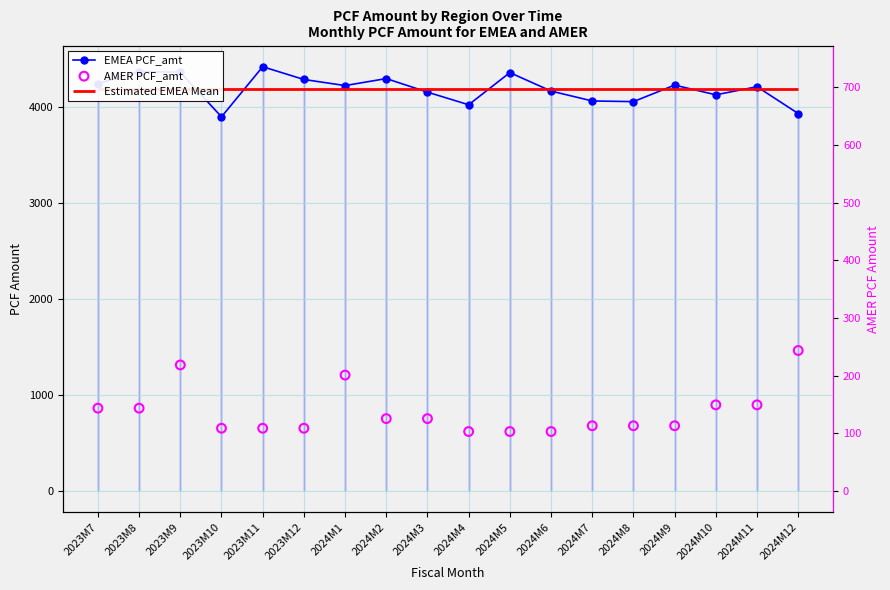

Which series reaches the minimum Y coordinate?

AMER PCF_amt